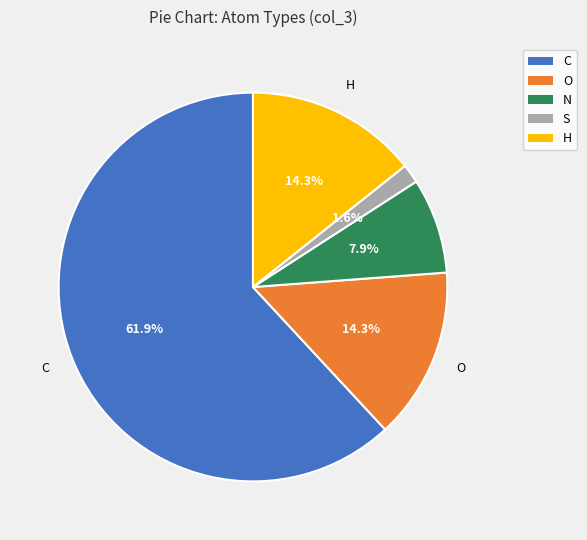

Which category has the smallest portion of the pie?

S